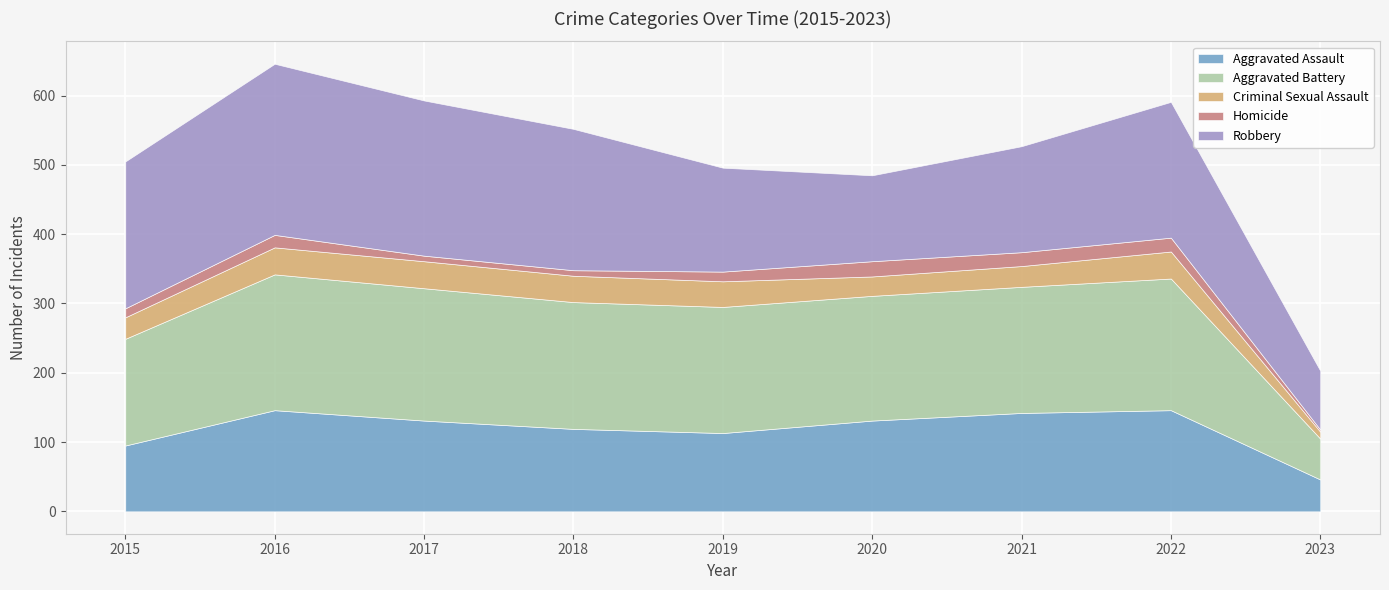

True or false: Criminal Sexual Assault has more than 1 interior local peaks.

False